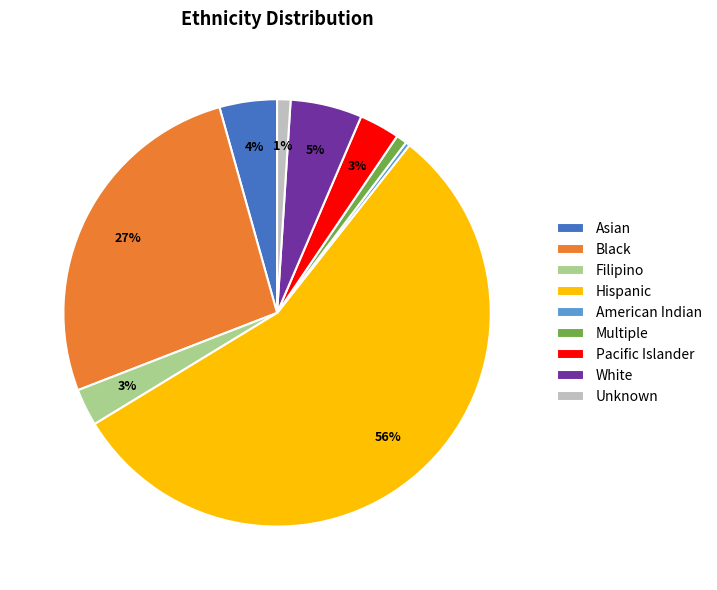

True or false: Multiple accounts for 11% of the total.

False